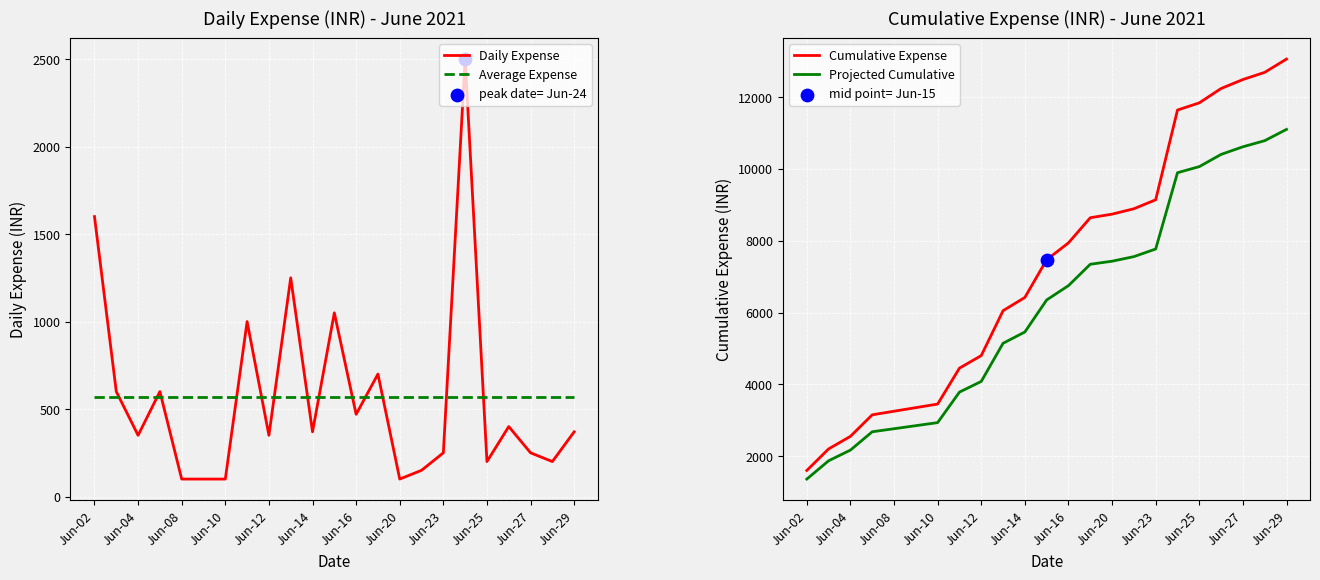

Which series reaches the minimum Y coordinate?

Daily Expense